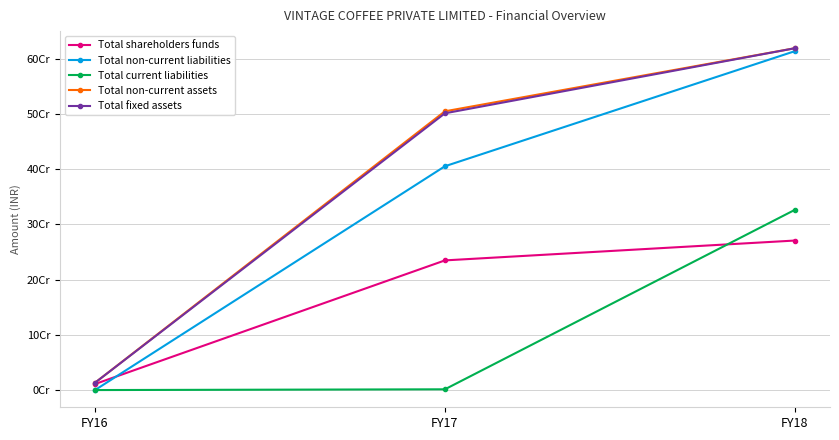

What are all the series names shown in the legend?

Total shareholders funds, Total non-current liabilities, Total current liabilities, Total non-current assets, Total fixed assets